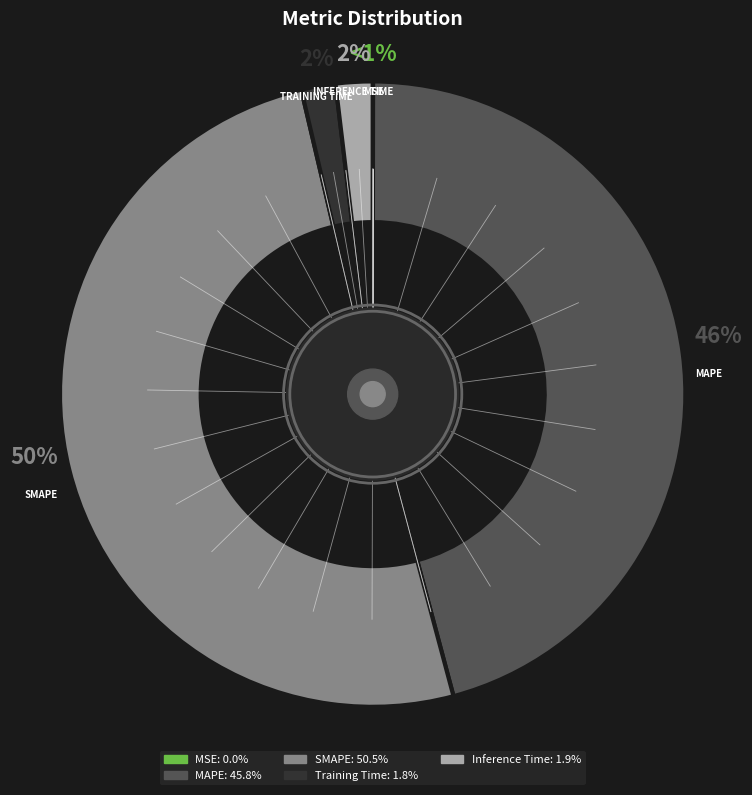

Rank the categories by value from lowest to highest.

MSE, Training Time, Inference Time, MAPE, SMAPE